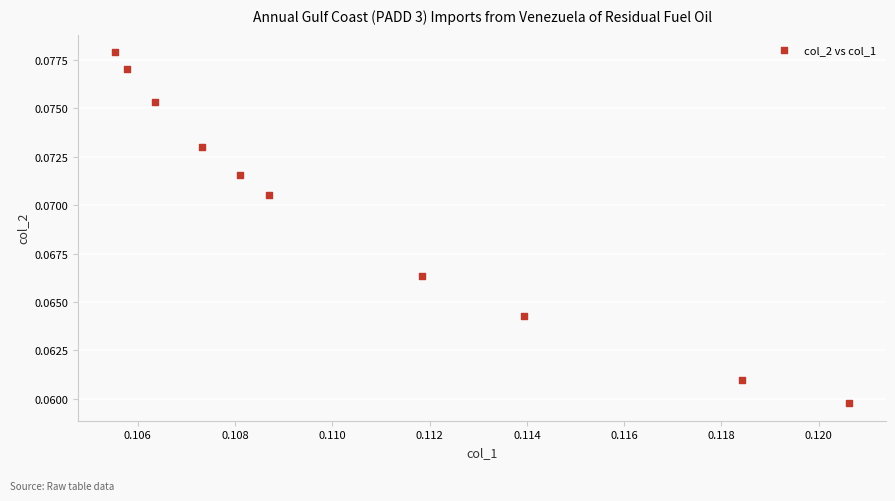

How many points are shown in the scatter plot?

10